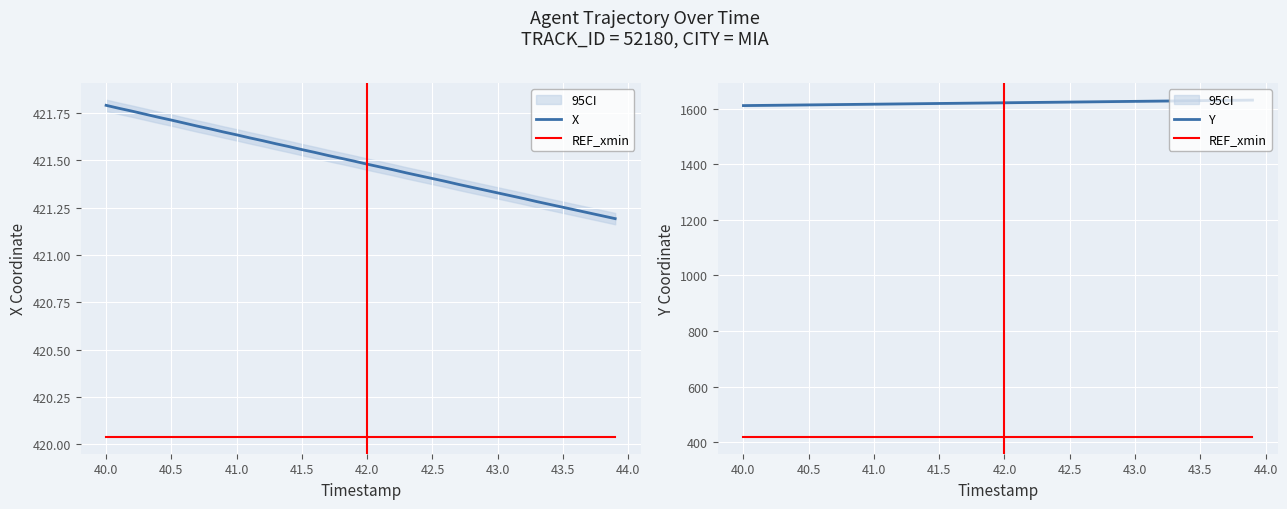

What are all the series names shown in the legend?

X, REF_xmin, Y